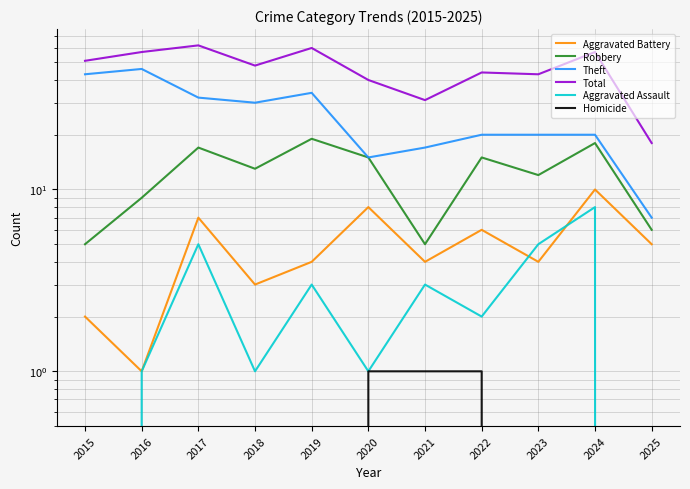

True or false: Theft has a value of 6 at 2021.

False